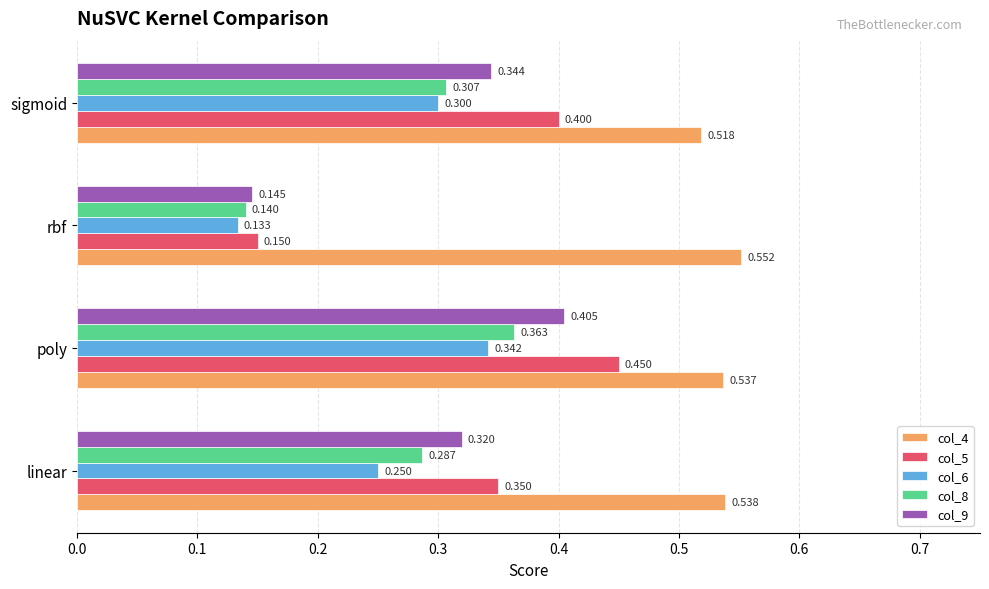

Which label corresponds to the largest value in the chart?

rbf